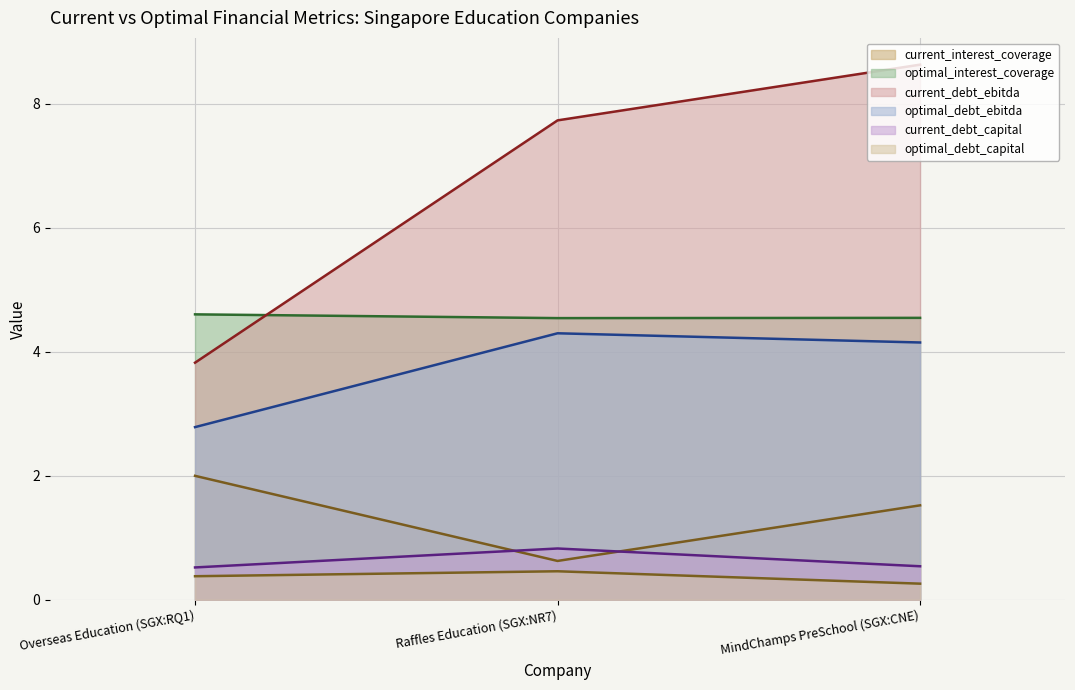

Is it true that current_debt_ebitda (line) equals 6.0 at Overseas Education (SGX:RQ1)?

False